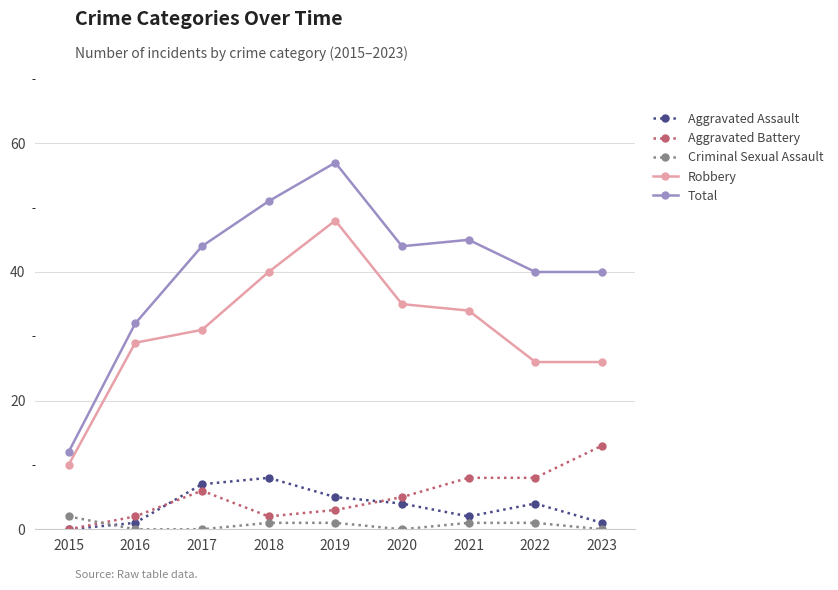

After their last crossing, which series has the higher values: Criminal Sexual Assault or Aggravated Battery?

Aggravated Battery